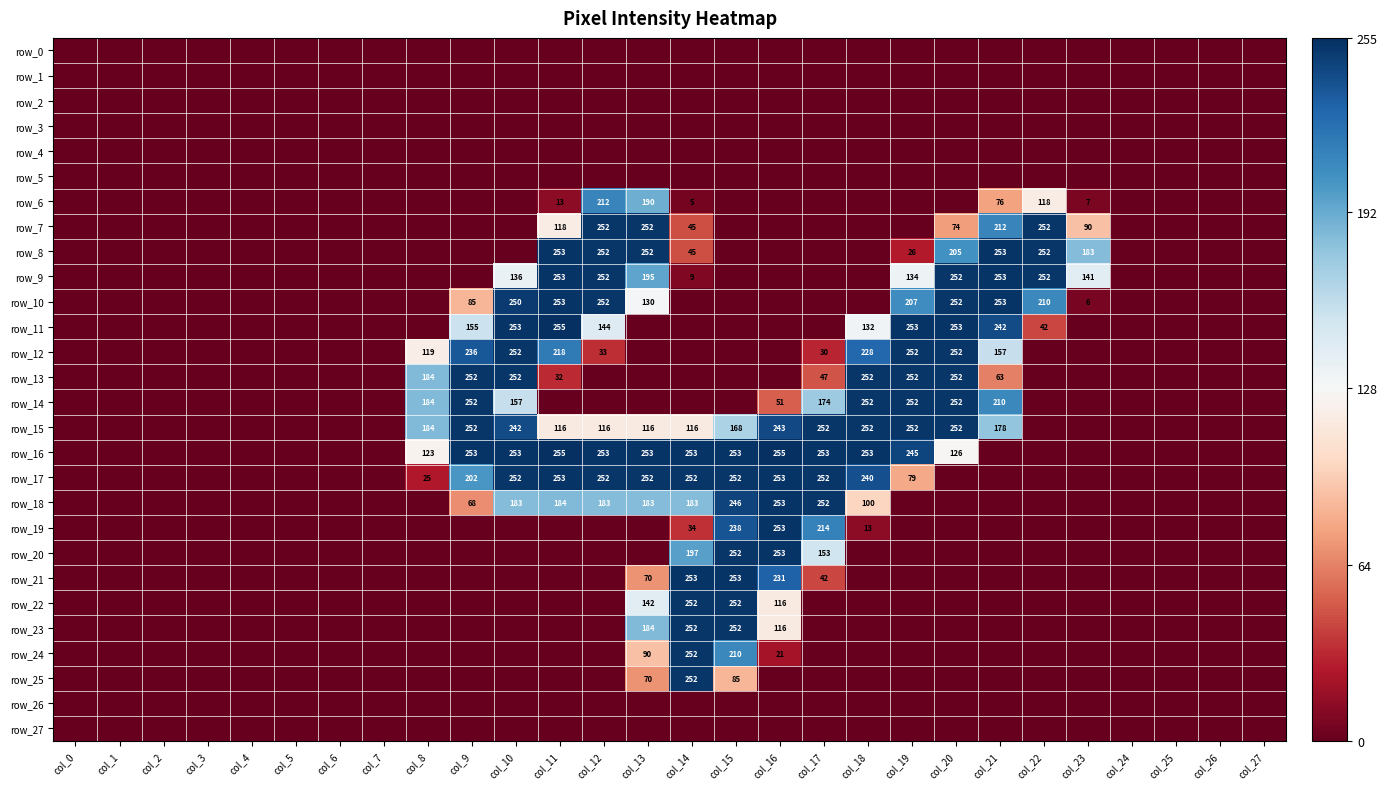

True or false: row_24 has a value of 0 at col_10.

True